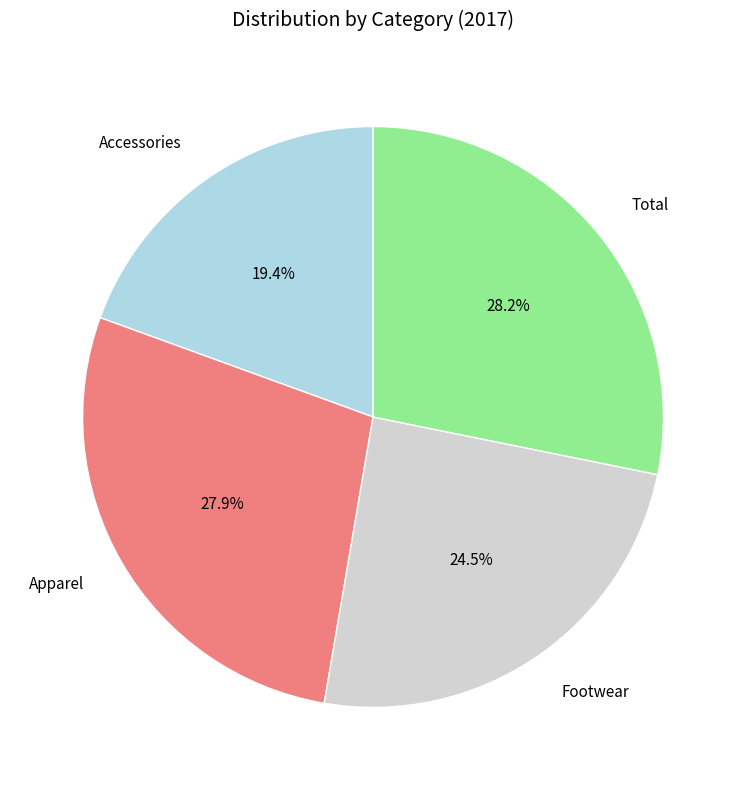

To the nearest percent, what percentage of the pie is Accessories?

19%